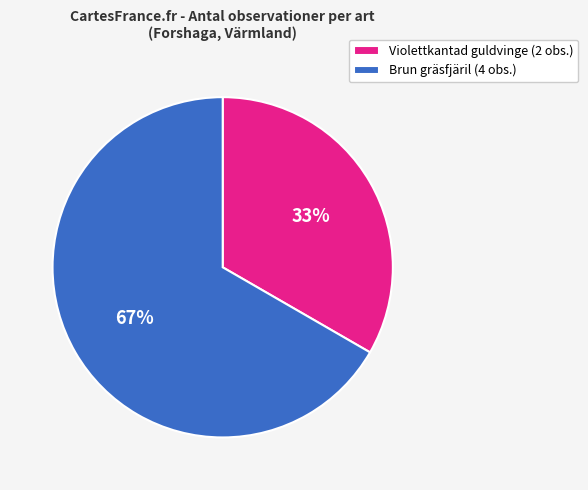

Rank the categories by value from lowest to highest.

Violettkantad guldvinge (2 obs.), Brun gräsfjäril (4 obs.)